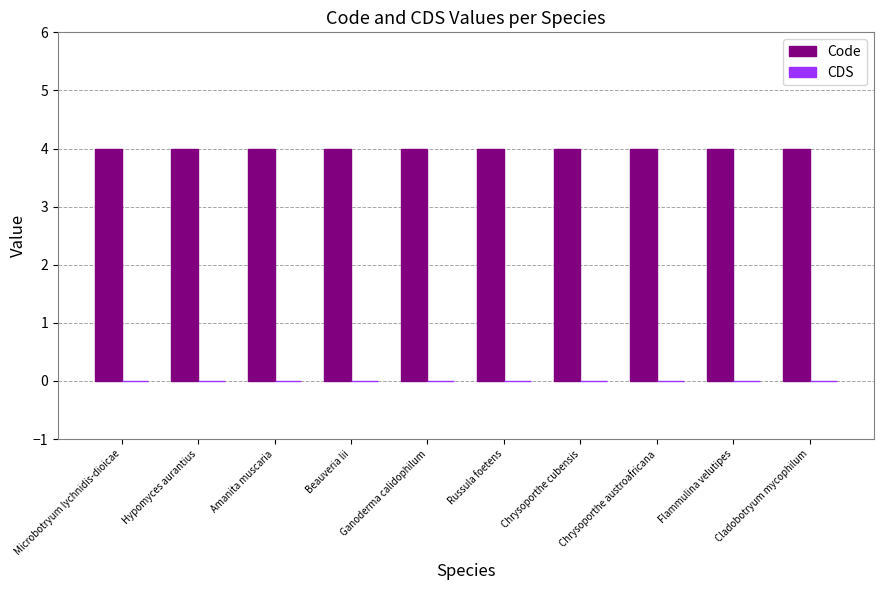

What is the label of the 1st bar from the right?

Cladobotryum mycophilum